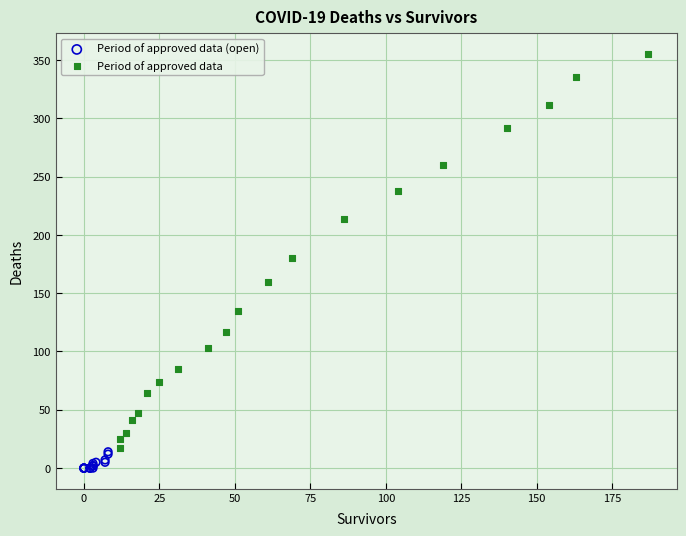

What are all the series names shown in the legend?

Period of approved data (open), Period of approved data